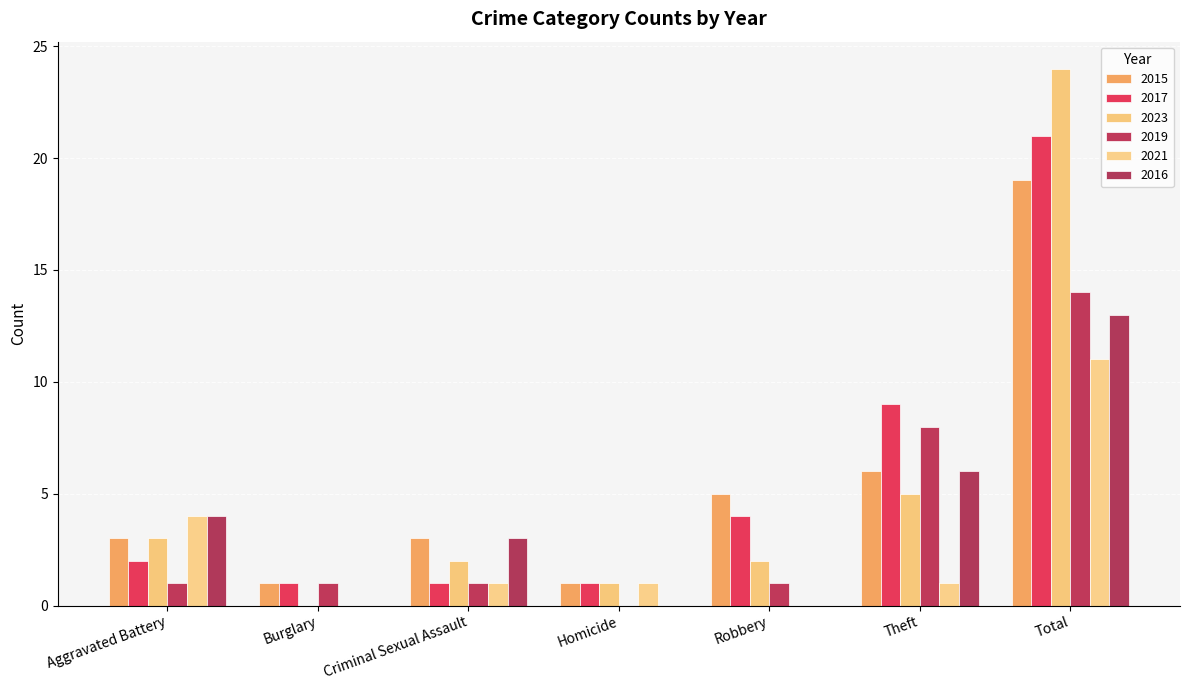

The value of 2019 at Homicide is 0. True or false?

True